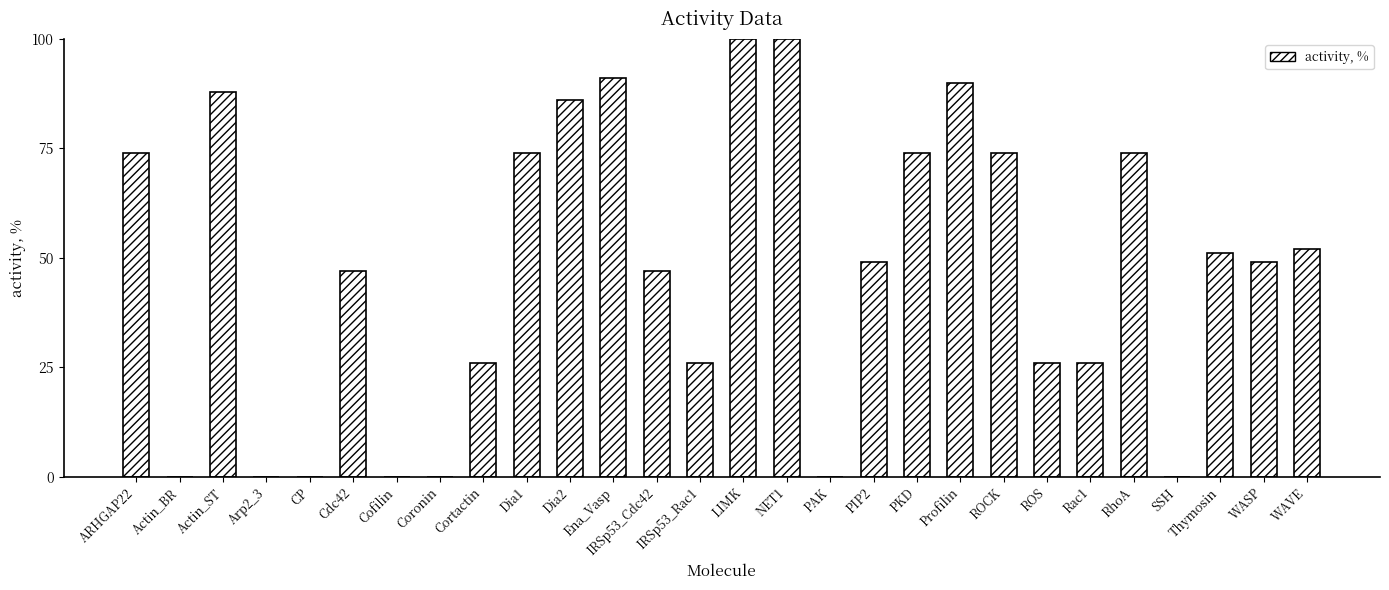

True or false: the data shows 142 at Profilin.

False